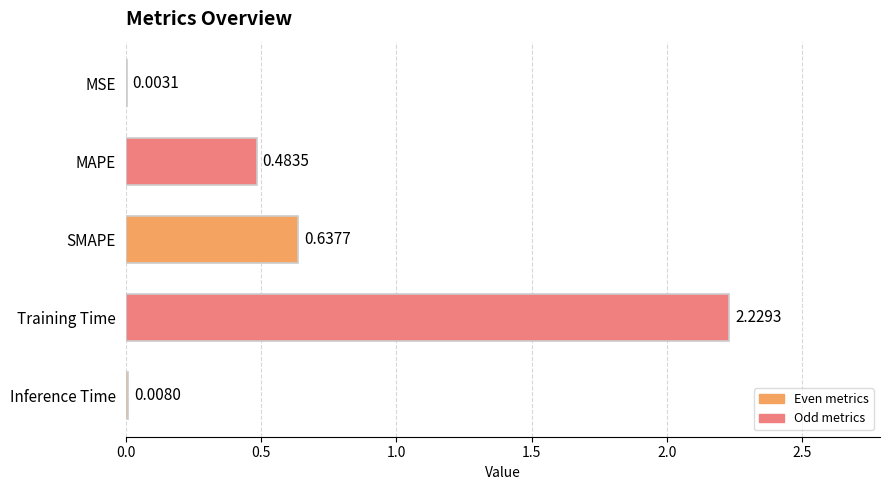

What is the change in value from MAPE to Training Time?

+1.7